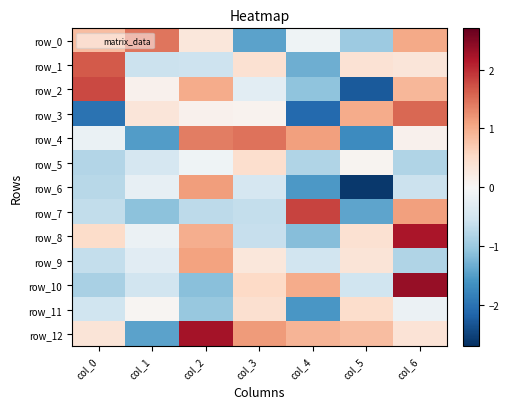

What is the total value across all series at col_5?

-6.0